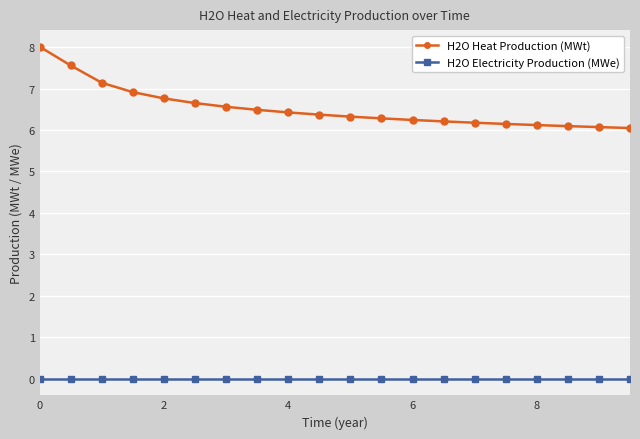

What is the value of the H2O Heat Production (MWt) point at the 19th from the left?

6.1